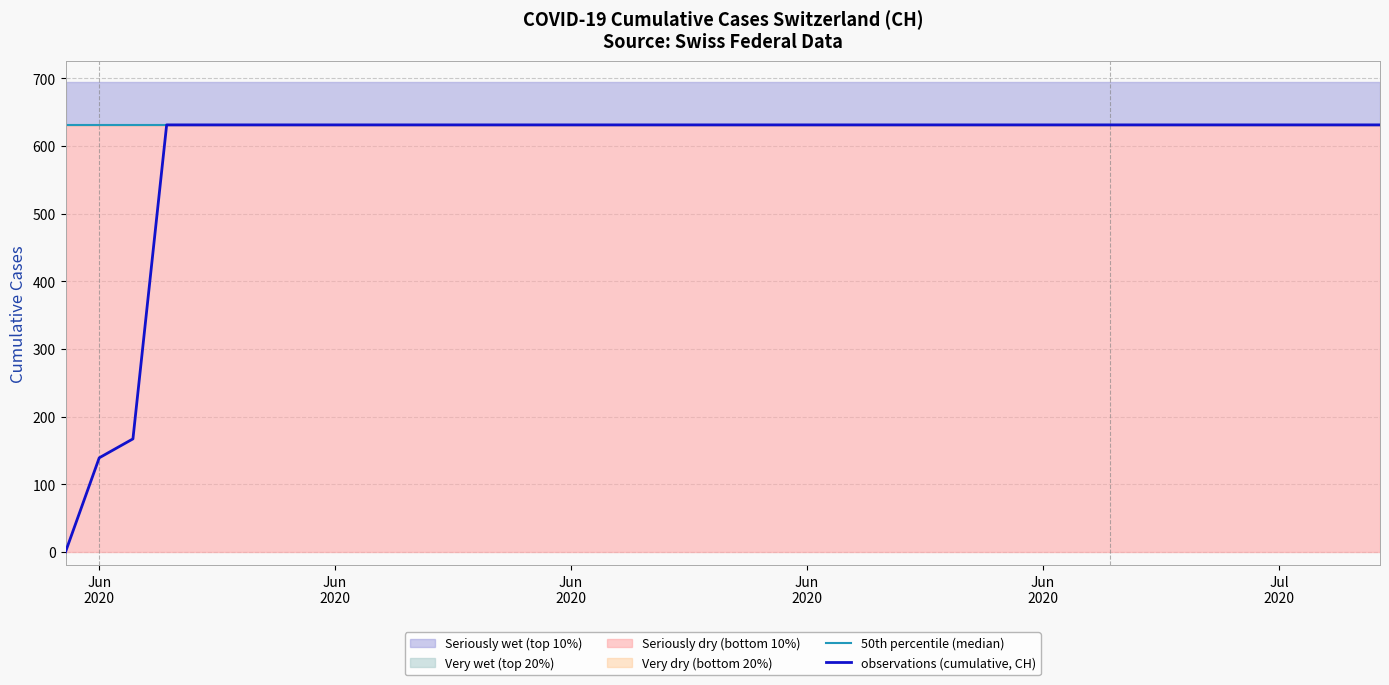

What is the sum of the values at 2020-06-06 and 2020-07-08?

1262